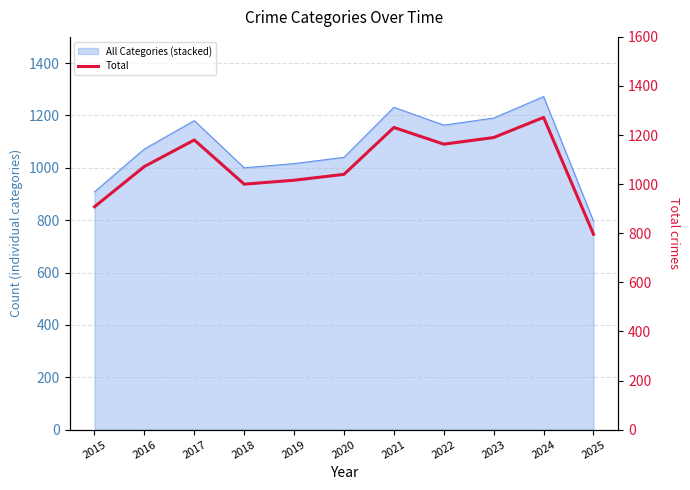

What is the change in value from 2020 to 2023?

+150